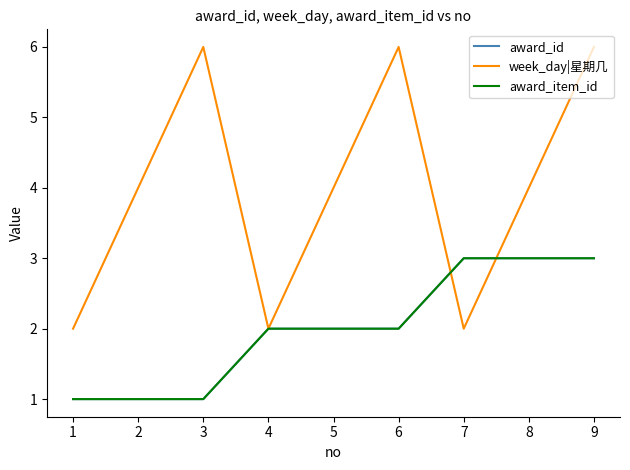

Is it true that award_item_id equals 2 at 5?

True